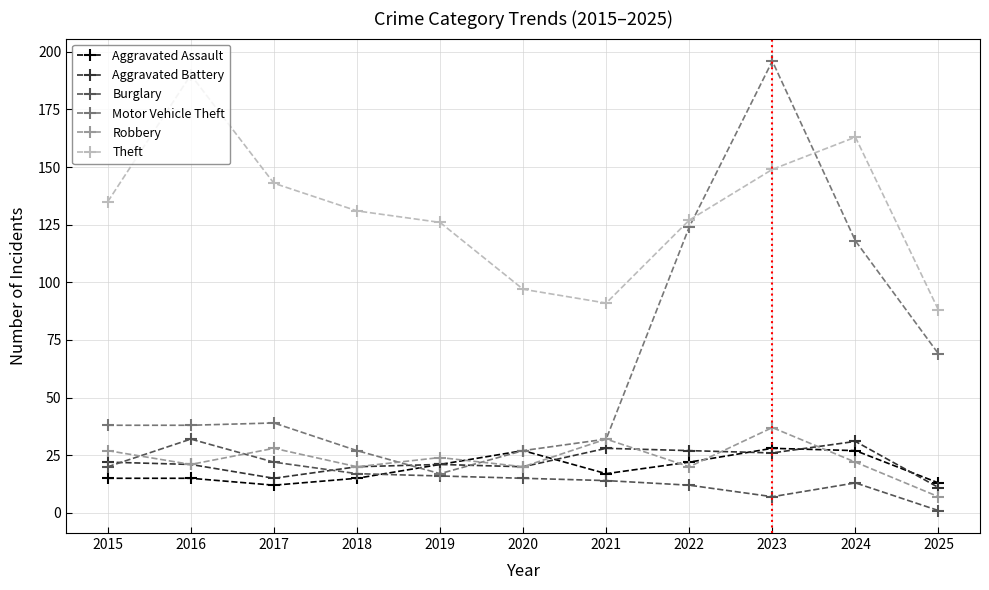

At which label does Robbery reach its minimum?

2025